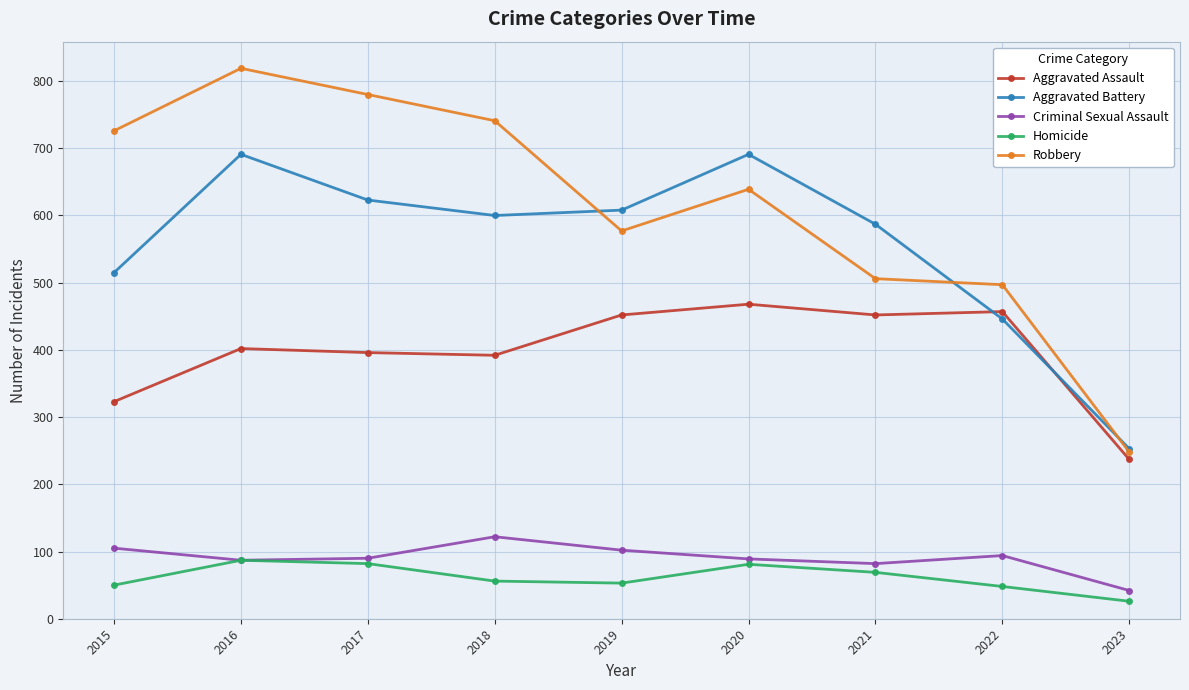

True or false: Criminal Sexual Assault has a value of 42 at 2023.

True